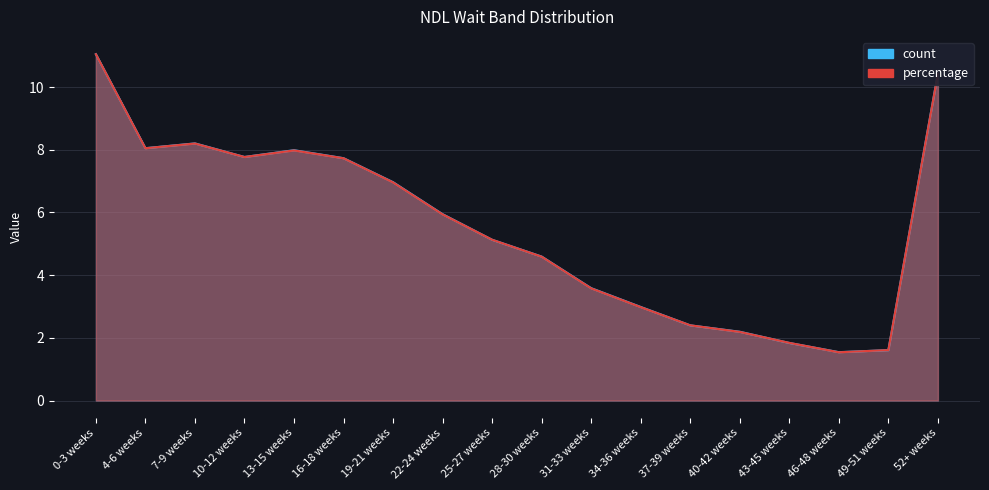

At which label does count first exceed 5?

0-3 weeks